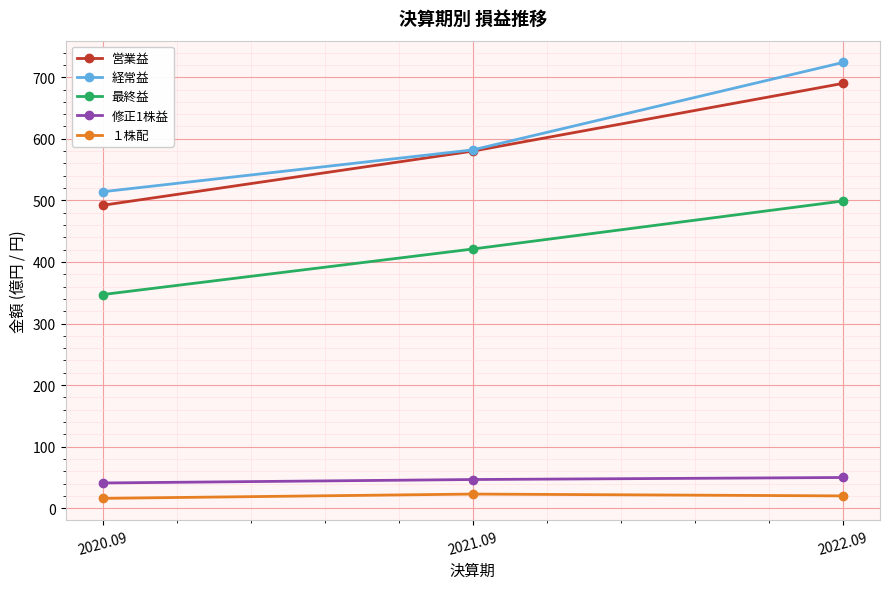

Is it true that 営業益 equals 818.2 at 2020.09?

False